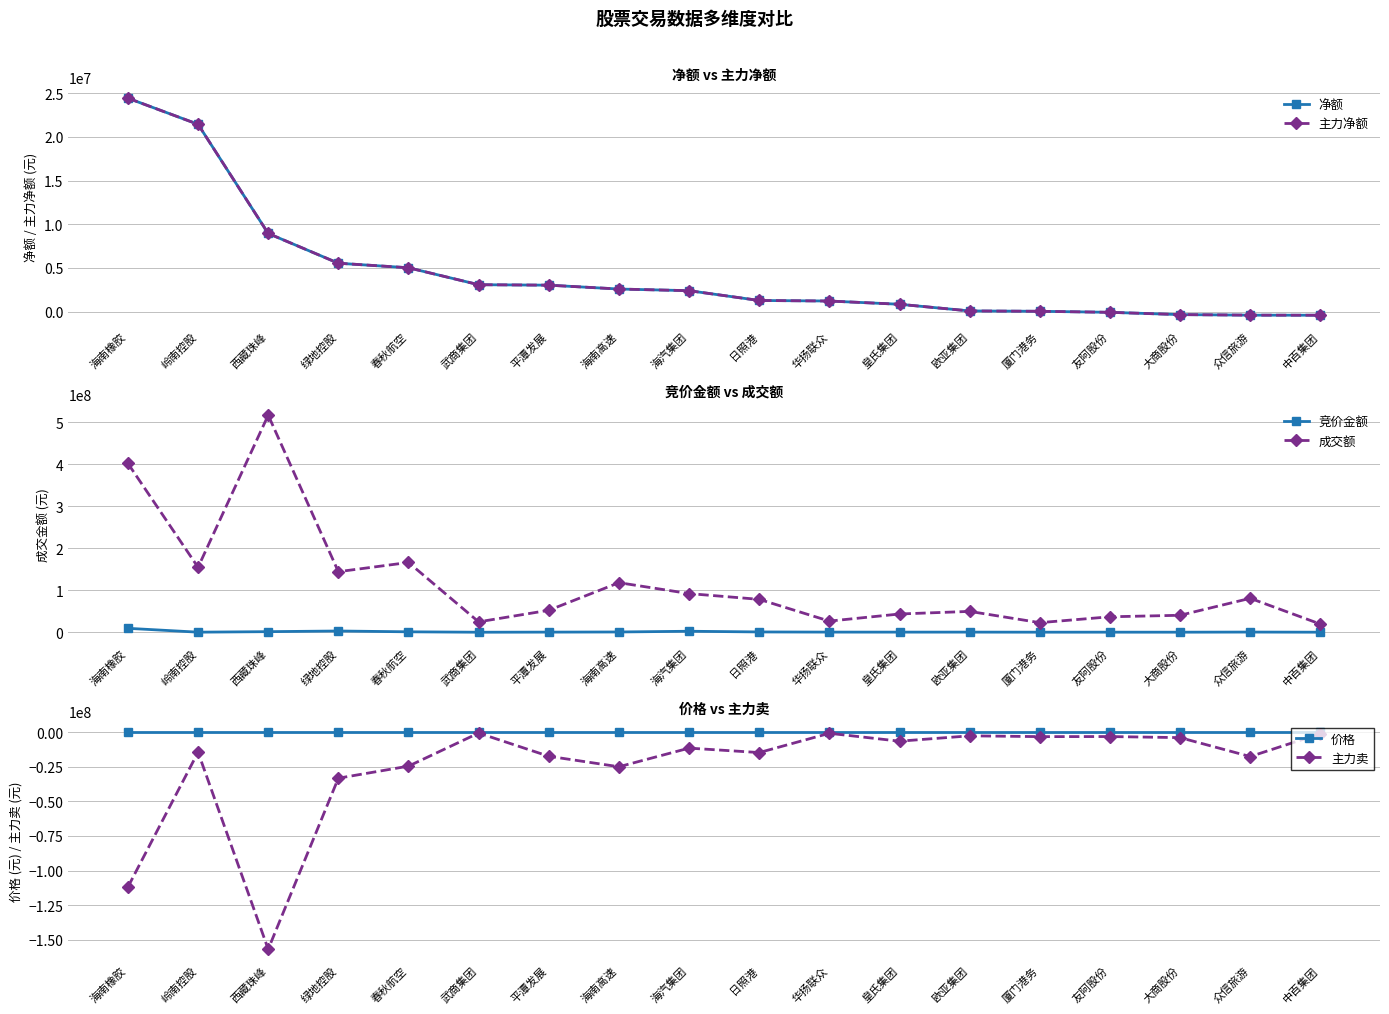

How many interior local valleys does the 竞价金额 series have?

5